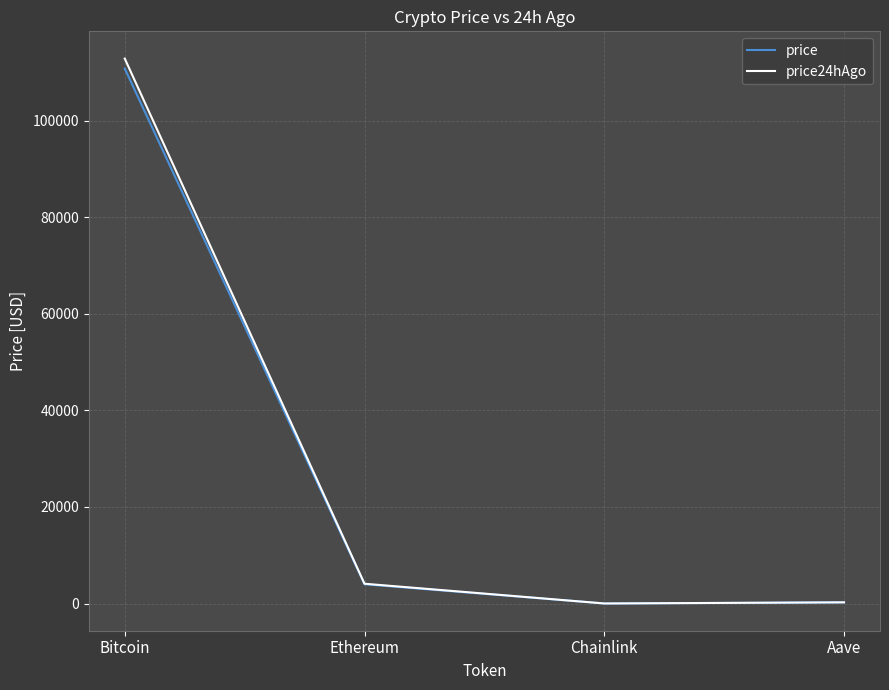

At which category does price24hAgo reach its first local valley?

Chainlink